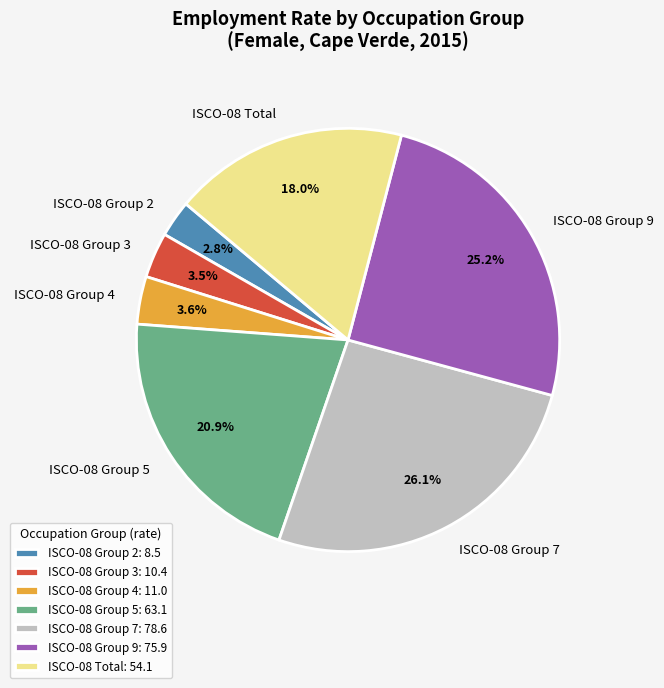

Does ISCO-08 Group 9 represent more than half of the total?

No